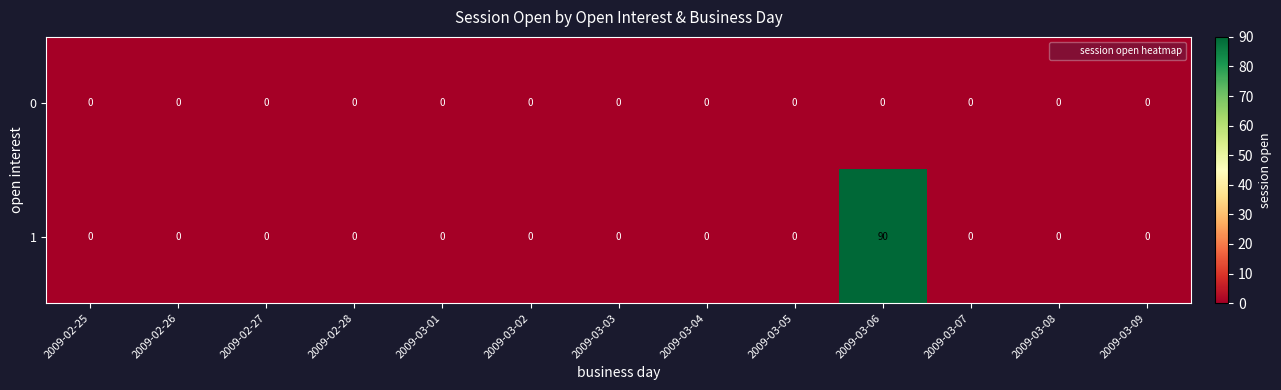

What is the average value of the 1 series?

7